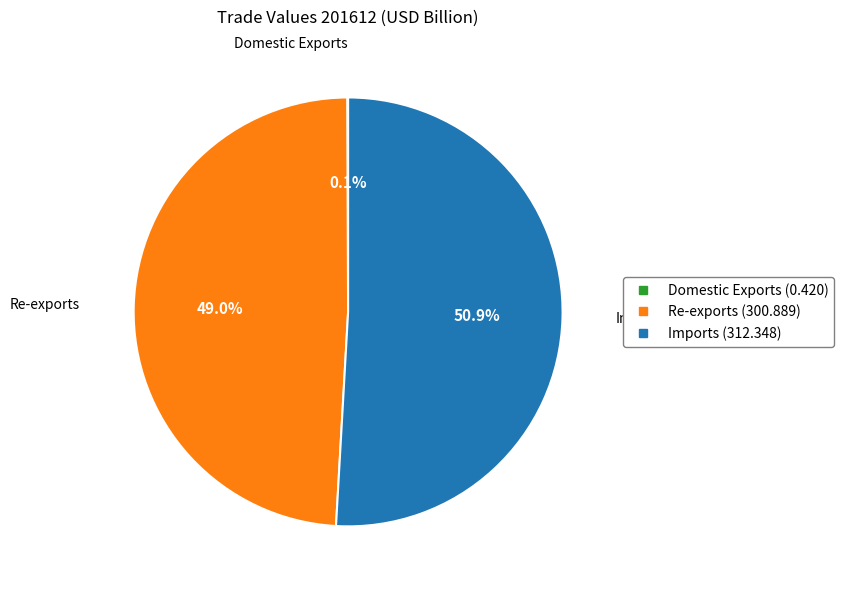

What percentage is the Imports slice, to the nearest percent?

51%